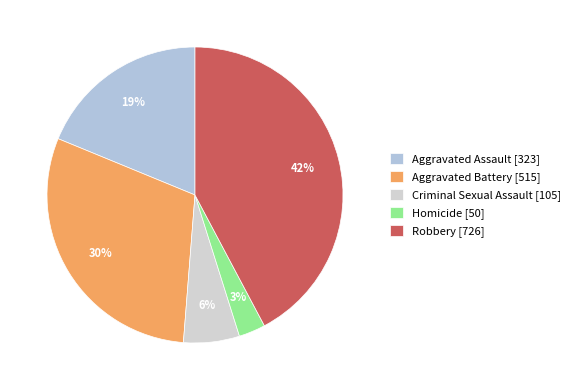

What is the ratio of the value at Aggravated Assault to the value at Homicide?

6.5